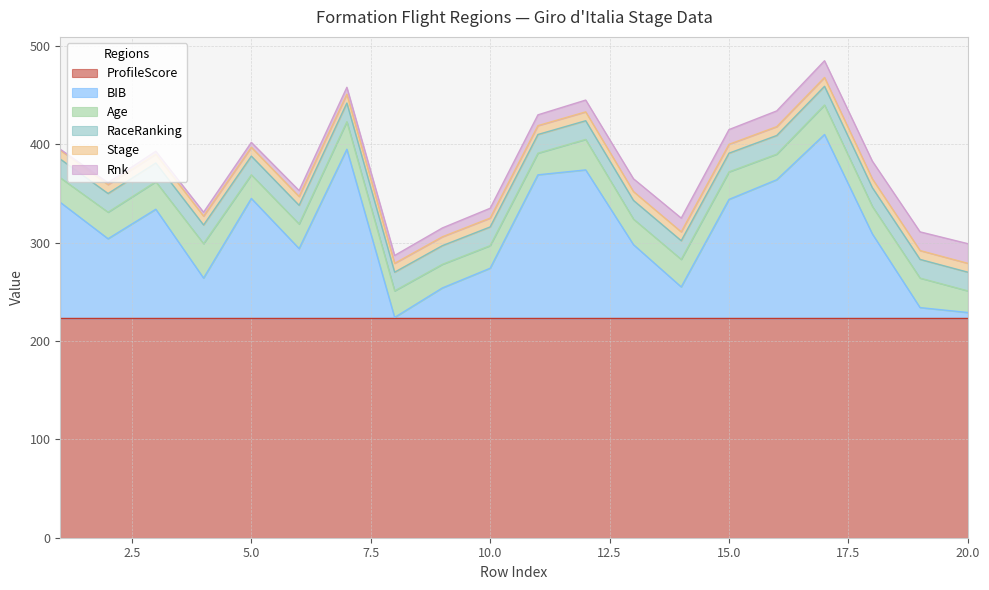

True or false: Stage and ProfileScore intersect in this chart.

False